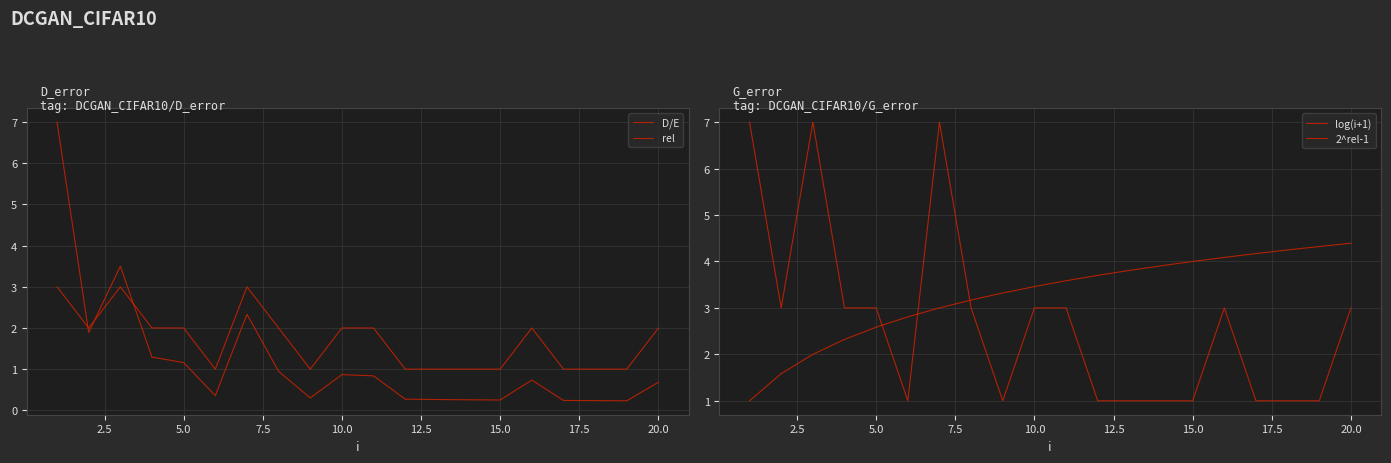

Which series has the largest total across all categories?

log(i+1)